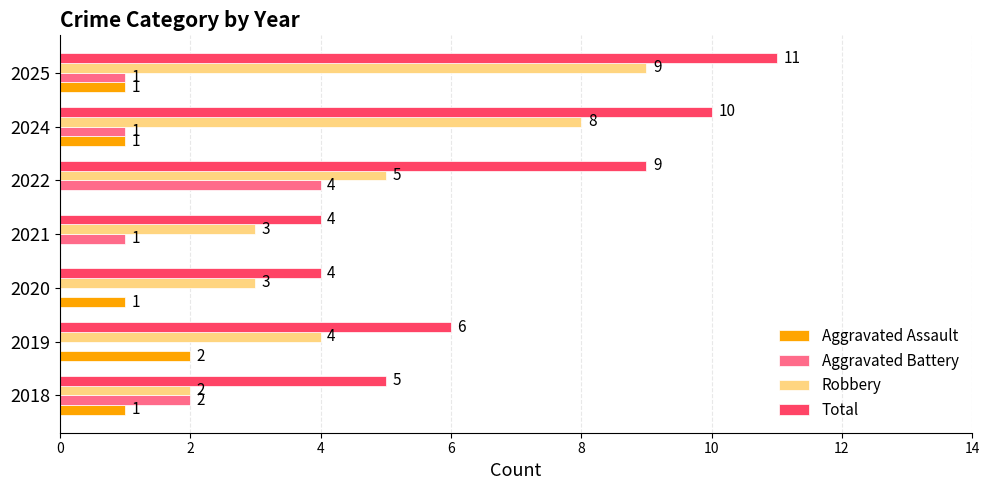

How many Robbery values are between 3 and 8?

5